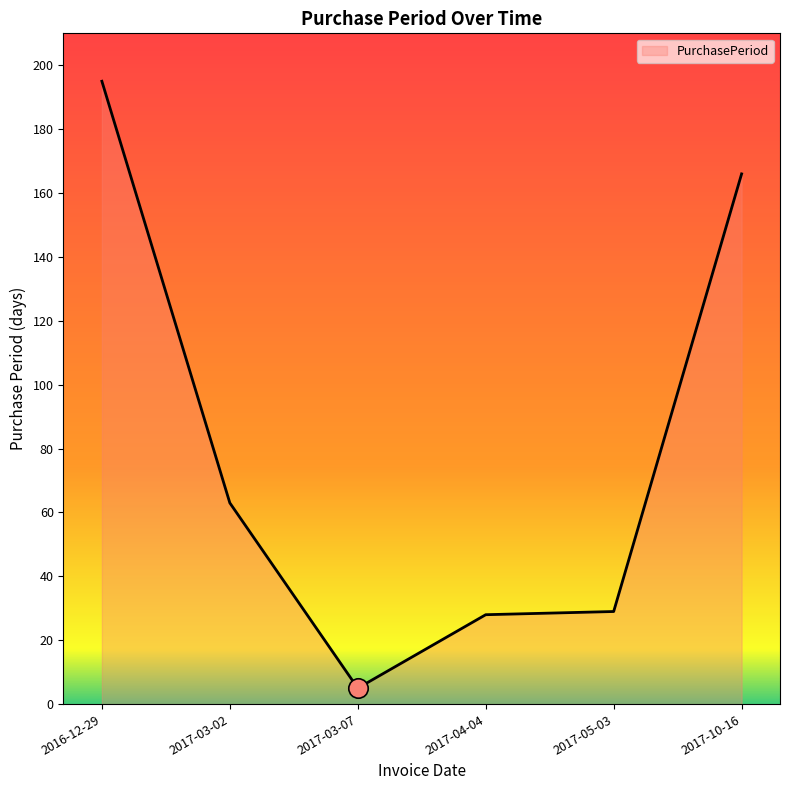

Reading left to right, what are all the values shown in this chart?

2016-12-29=195	2017-03-02=63	2017-03-07=5	2017-04-04=28	2017-05-03=29	2017-10-16=166